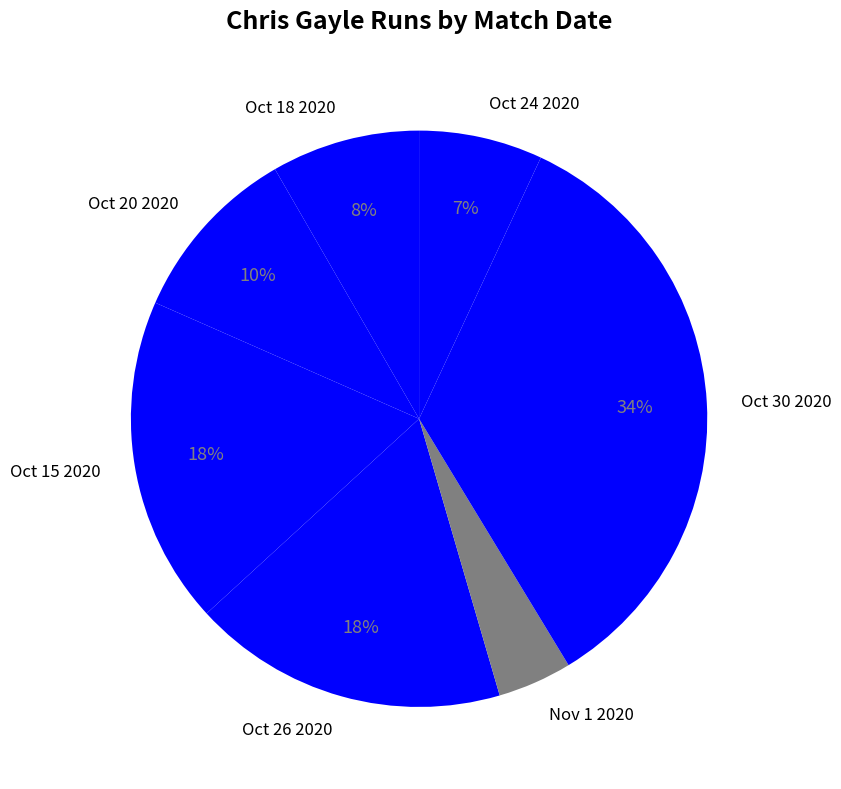

How many slices are in this pie chart?

7